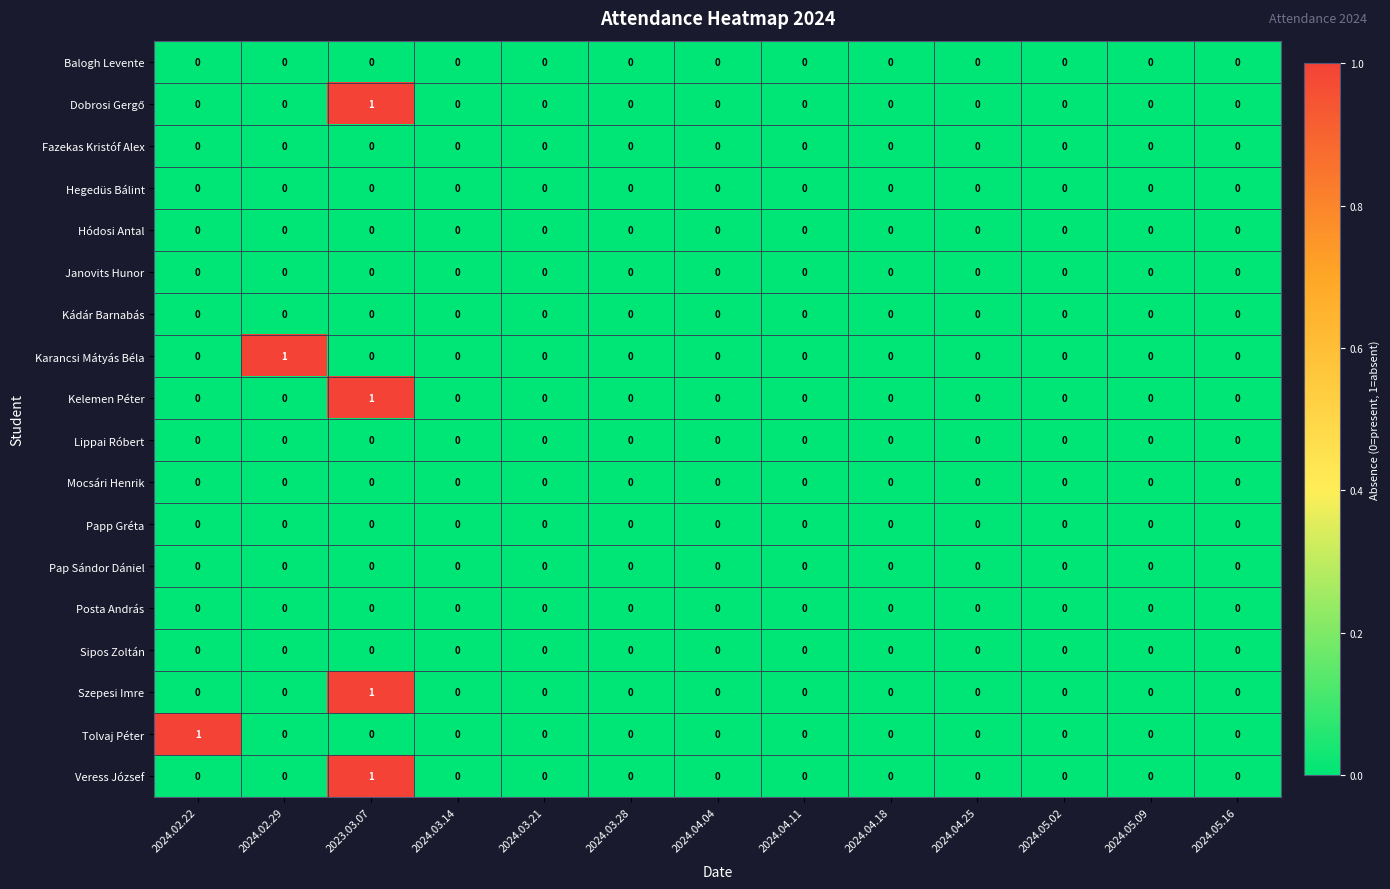

True or false: Hódosi Antal has a value of 0 at 2023.03.07.

True